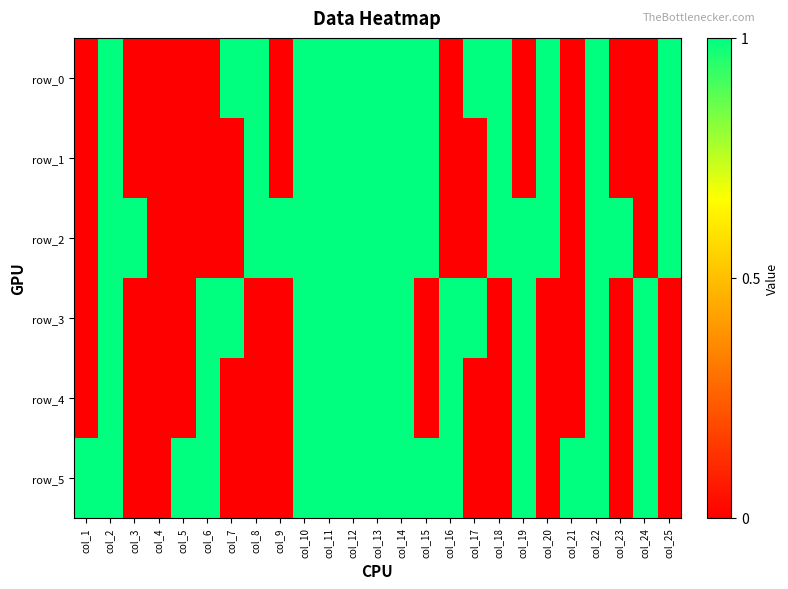

List the series in order of their peak value, lowest first.

row_0, row_1, row_2, row_3, row_4, row_5